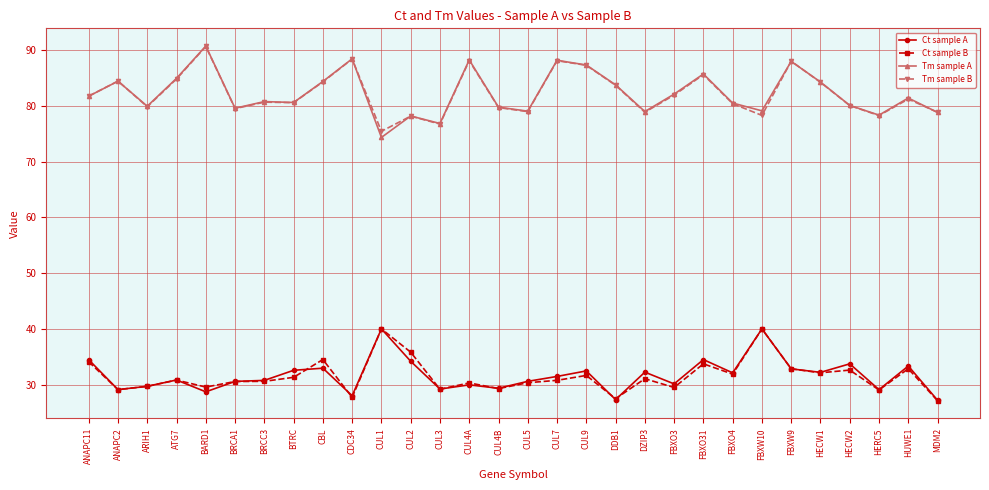

True or false: Ct sample B and Tm sample A intersect in this chart.

False